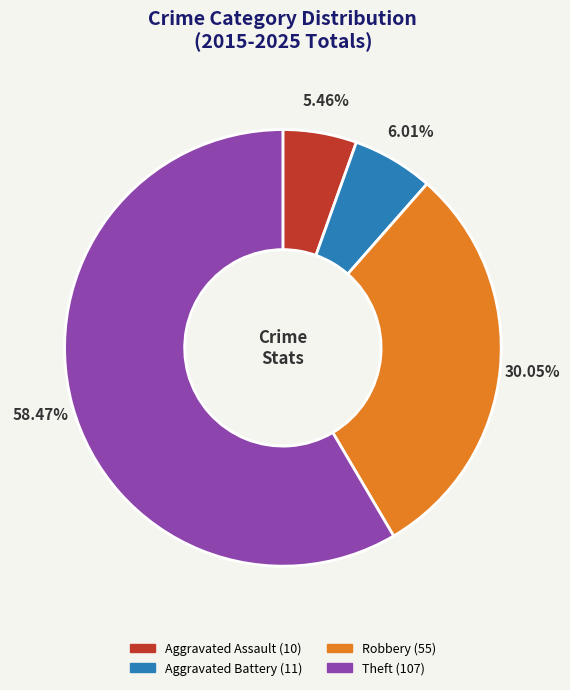

Does any single category account for the majority?

Yes